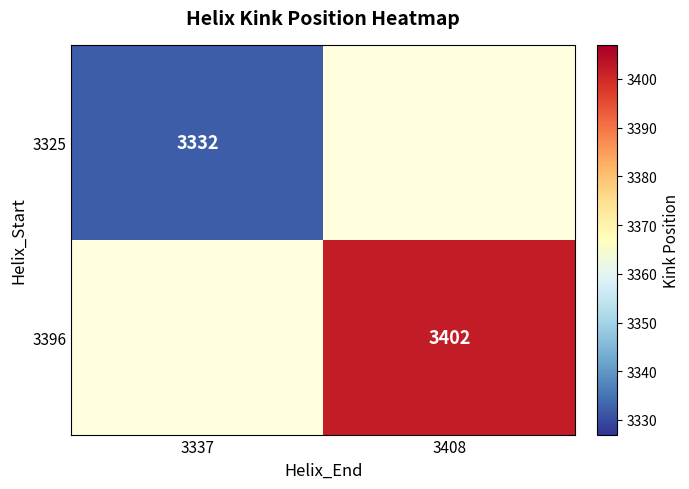

Is it true that 3396 equals 2084 at 3408?

False